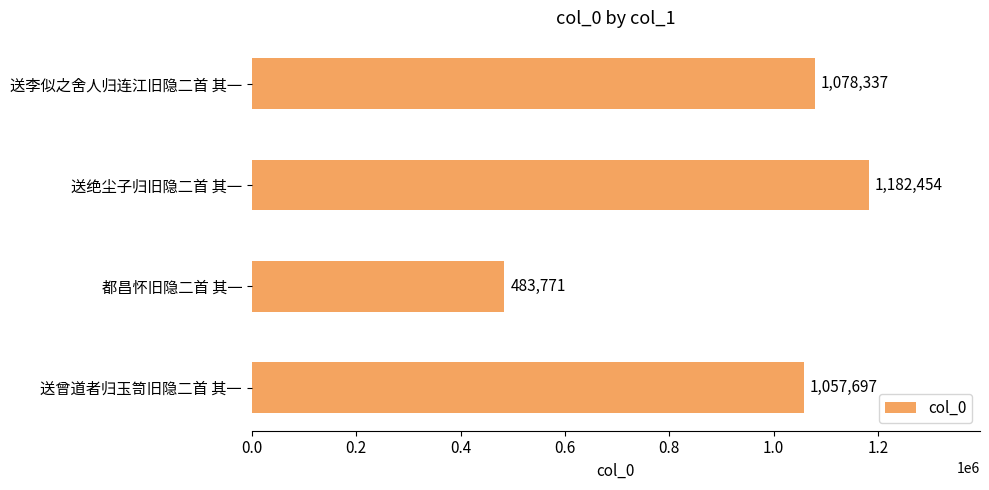

Is it true that the value at 送李似之舍人归连江旧隐二首 其一 is 1078337?

True